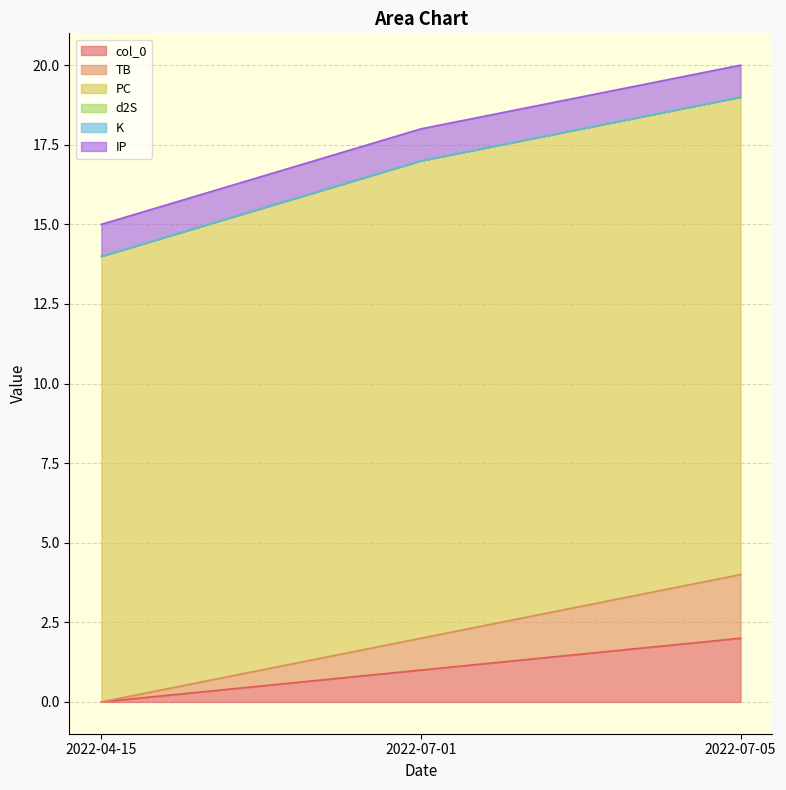

Which category has the highest value in the IP series?

2022-04-15